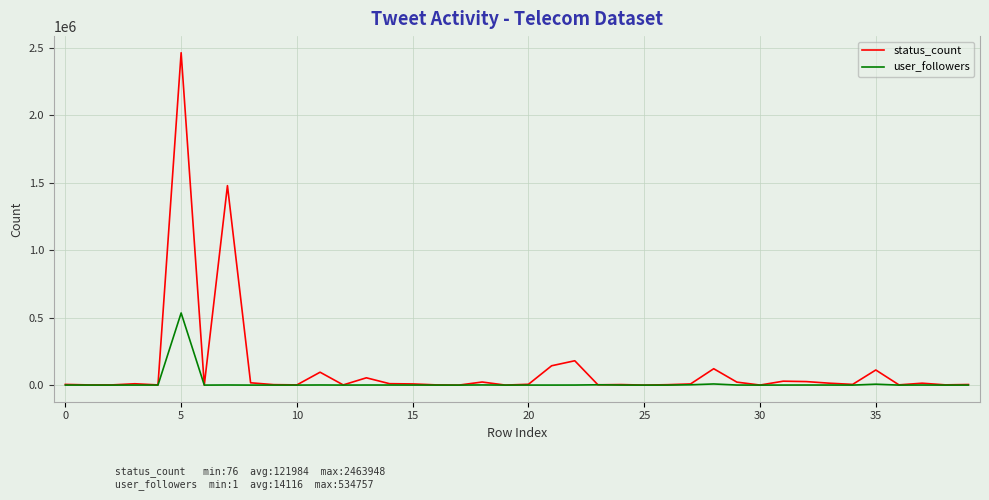

What is the difference between the second highest and second lowest values in the user_followers series?

8469